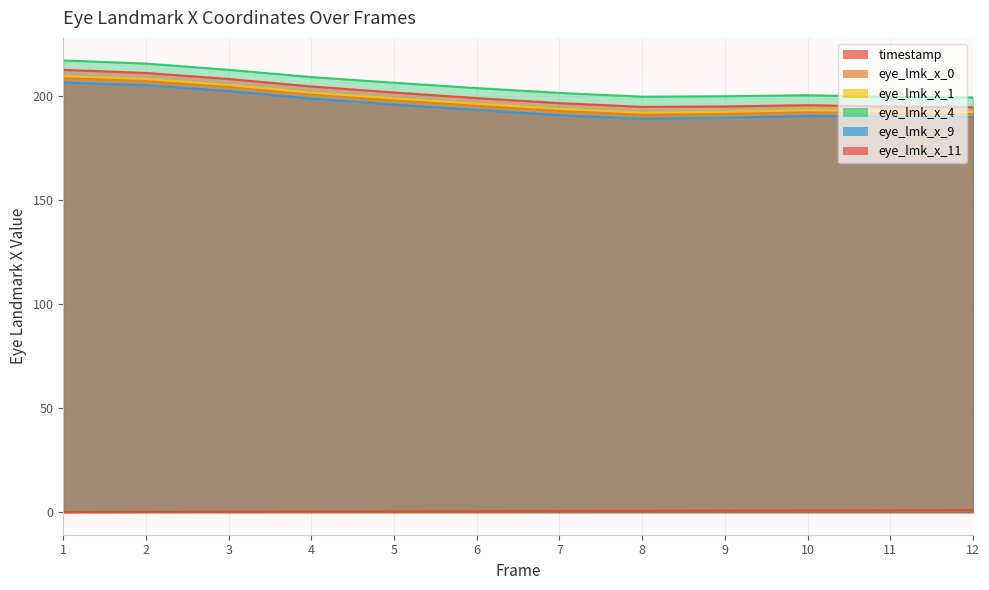

At which category is the sum across all series the highest?

1